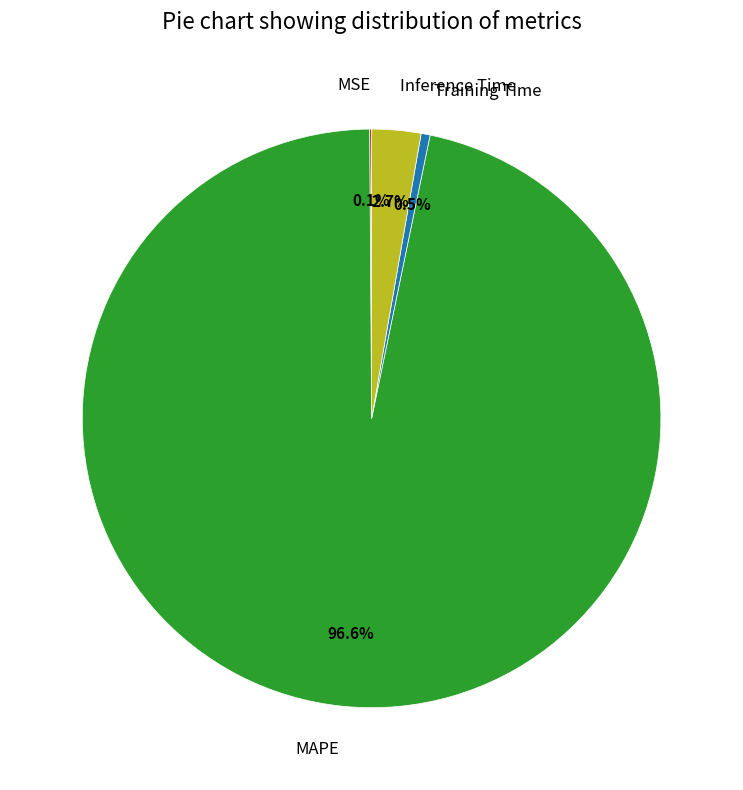

How much of the chart is everything except Training Time?

99.5%